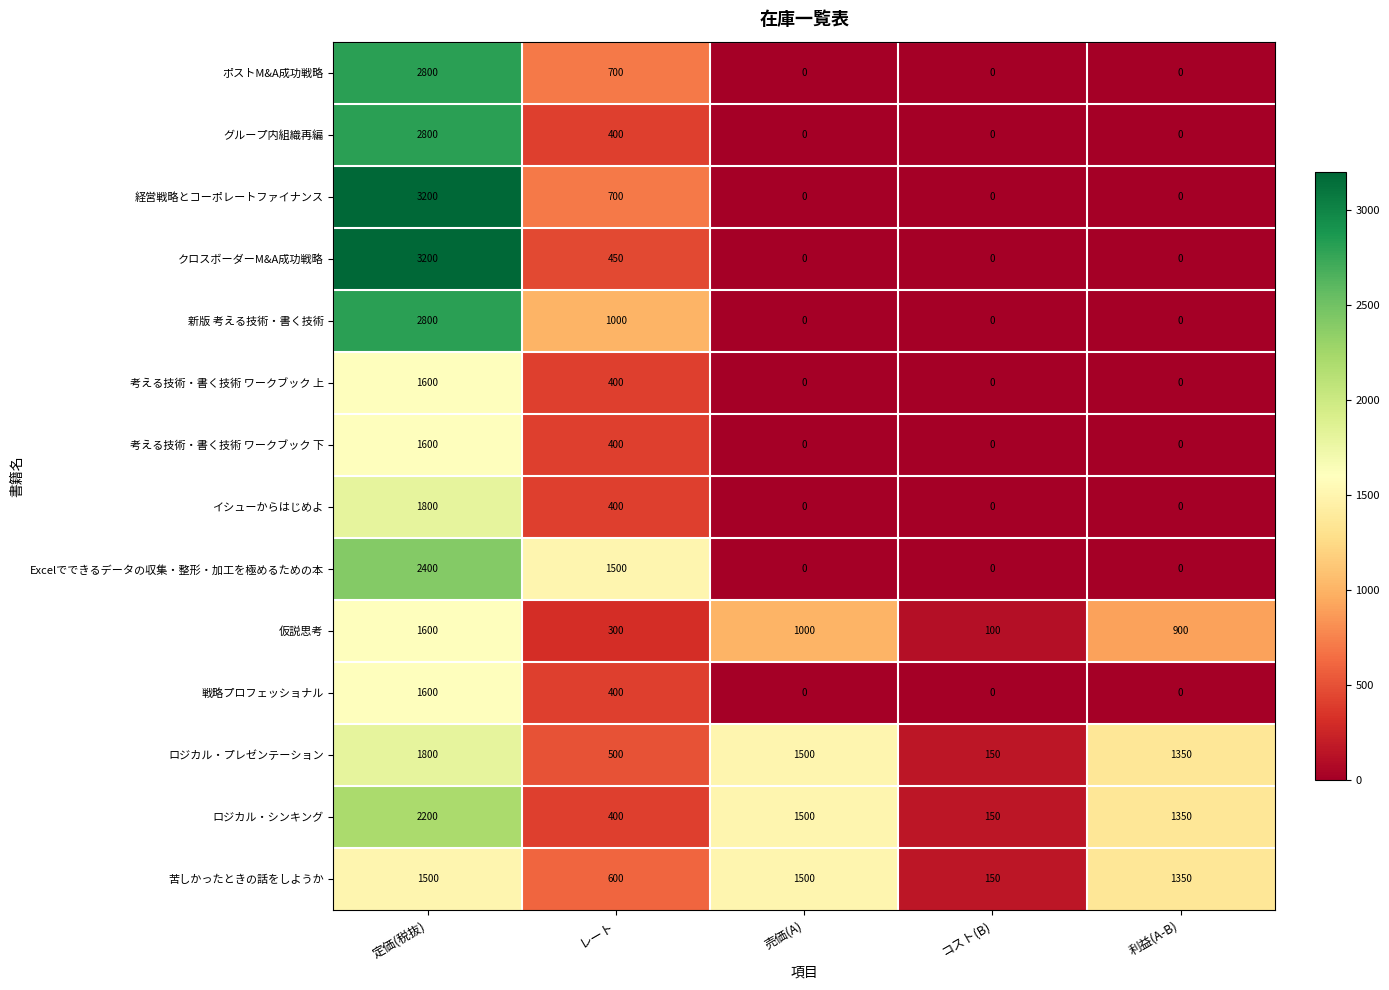

What is the spread (max minus min) of values at 定価(税抜)?

1700